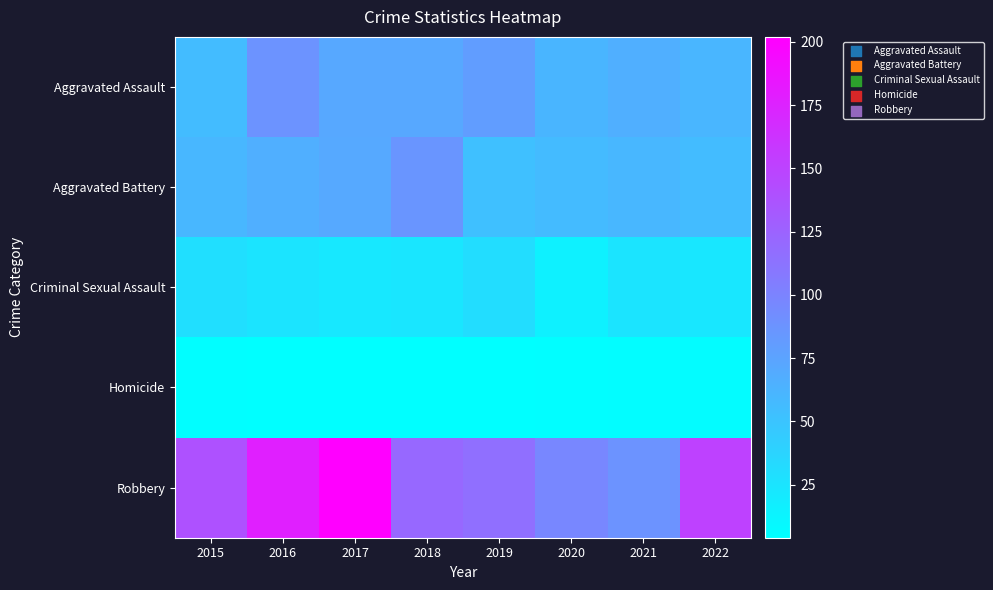

Which series has the largest total across all categories?

Robbery